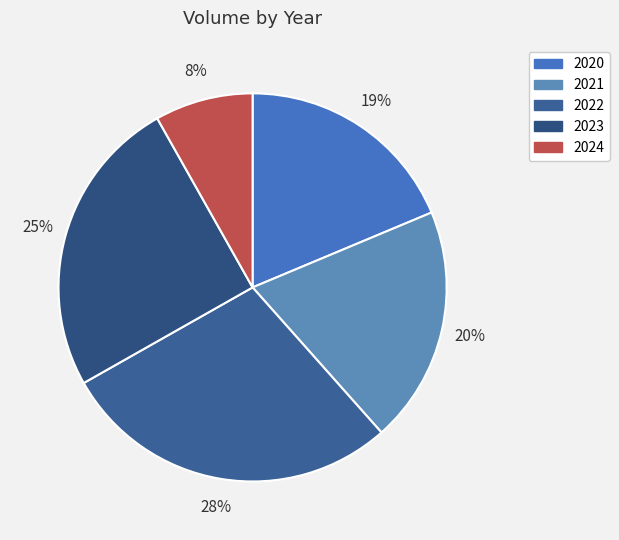

What percentage is the 2023 slice, to the nearest percent?

25%